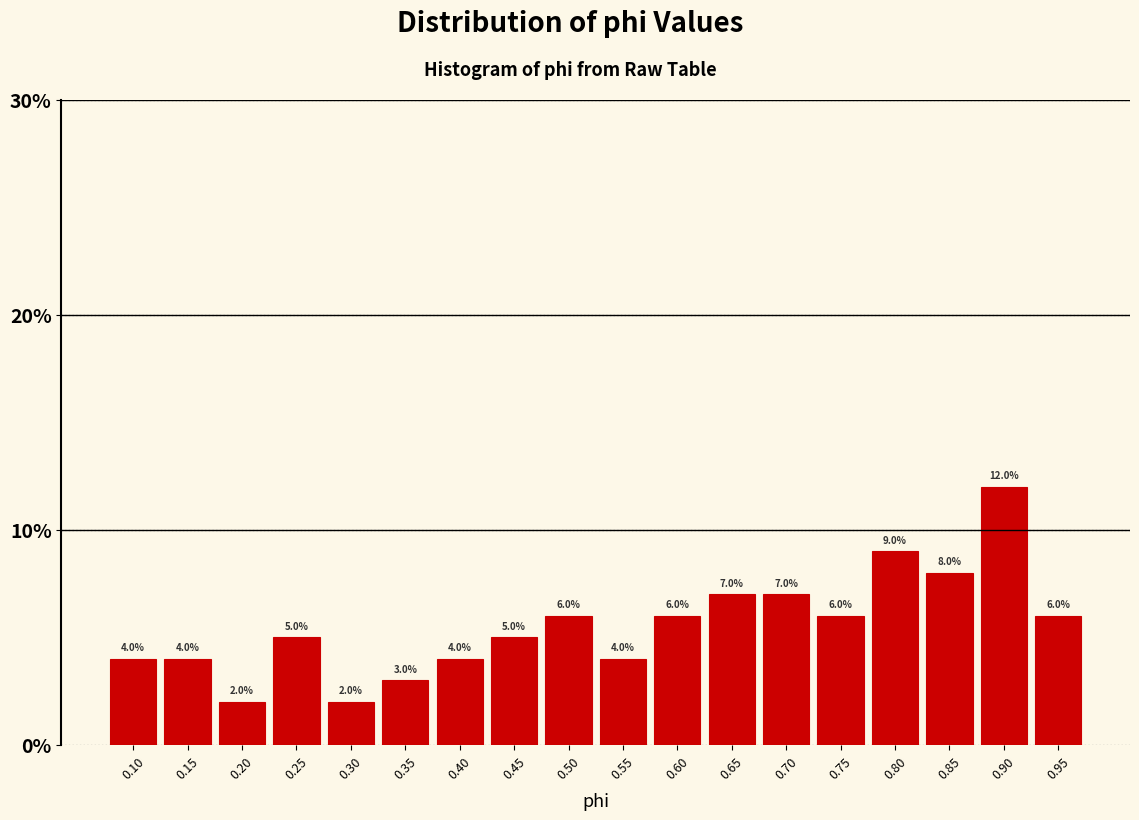

Reading left to right, transcribe this chart: for each bar, give the range it covers on the x-axis and its height. The bar edges are not printed on the chart, so give them approximately, as read against the axis.

0.080 to 0.130: 4.0
0.130 to 0.180: 4.0
0.180 to 0.230: 2.0
0.230 to 0.280: 5.0
0.280 to 0.330: 2.0
0.330 to 0.375: 3.0
0.375 to 0.425: 4.0
0.425 to 0.475: 5.0
0.475 to 0.525: 6.0
0.525 to 0.575: 4.0
0.575 to 0.625: 6.0
0.625 to 0.675: 7.0
0.675 to 0.725: 7.0
0.725 to 0.775: 6.0
0.775 to 0.825: 9.0
0.825 to 0.875: 8.0
0.875 to 0.920: 12.0
0.920 to 0.970: 6.0